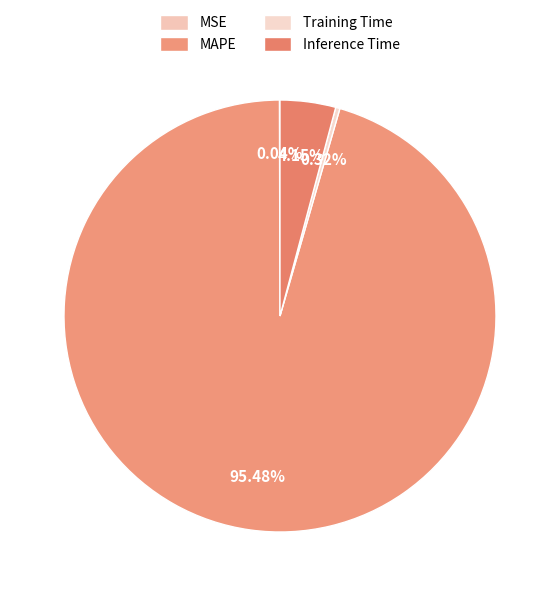

Which category has the biggest portion of the pie?

MAPE